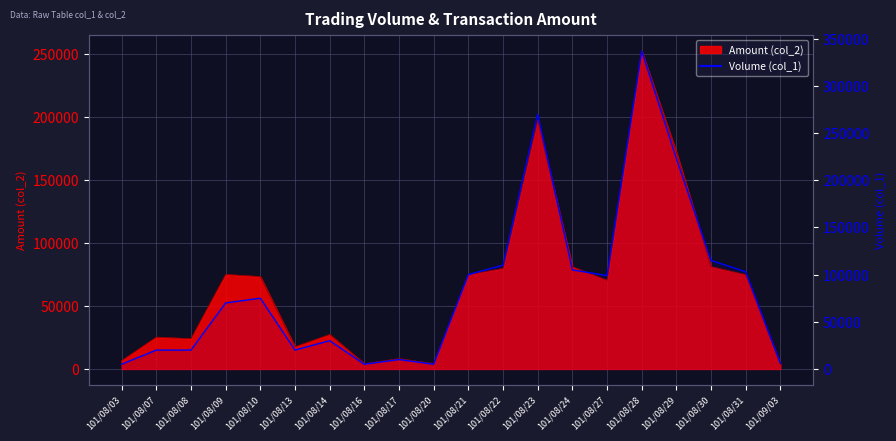

How many points are higher than both their immediate neighbors (excluding endpoints)?

5